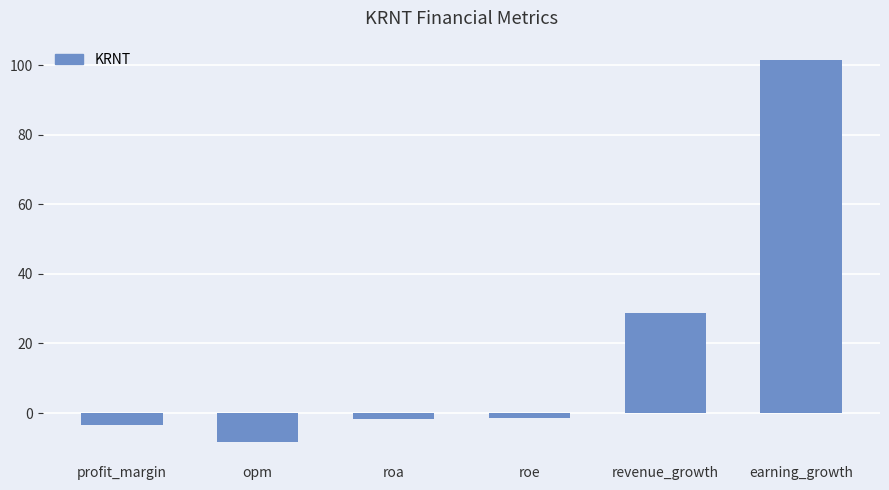

The chart shows a value of -3.5 at profit_margin. True or false?

True